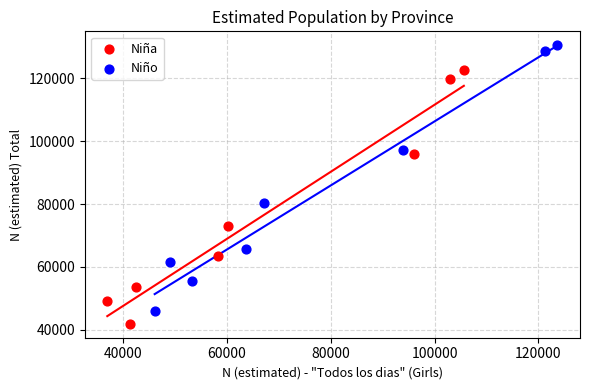

Which series contains the lowest Y value?

Niña